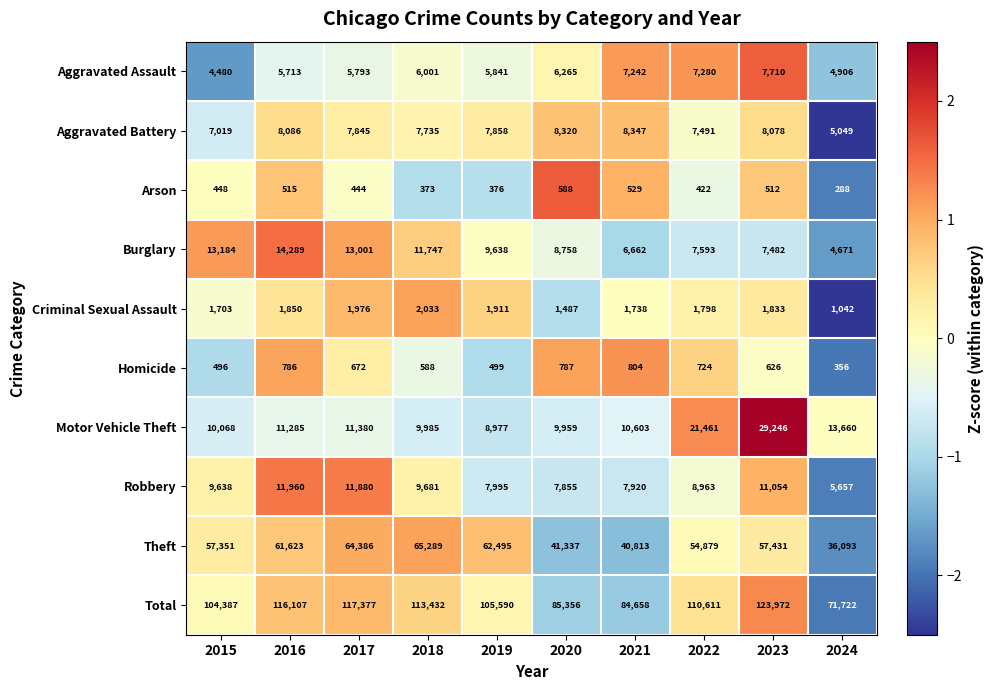

What is the maximum value for Criminal Sexual Assault?

2033